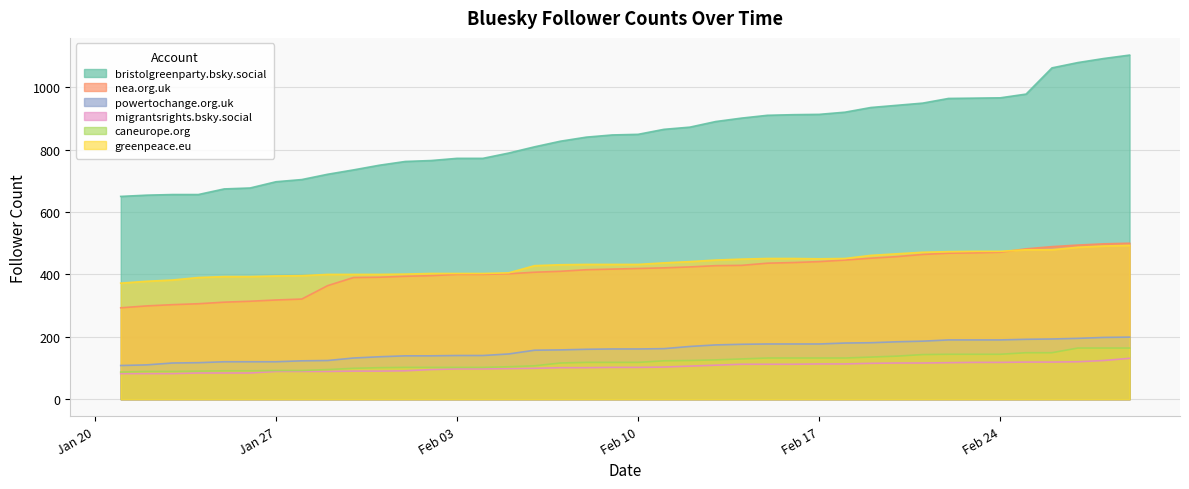

How many values in the migrantsrights.bsky.social series exceed 102?

19